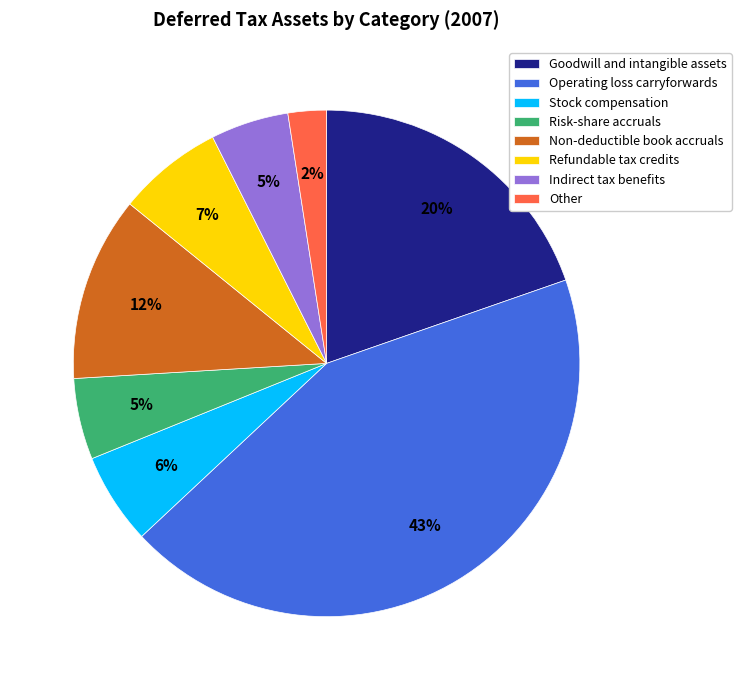

What is the largest slice in the pie chart?

Operating loss carryforwards